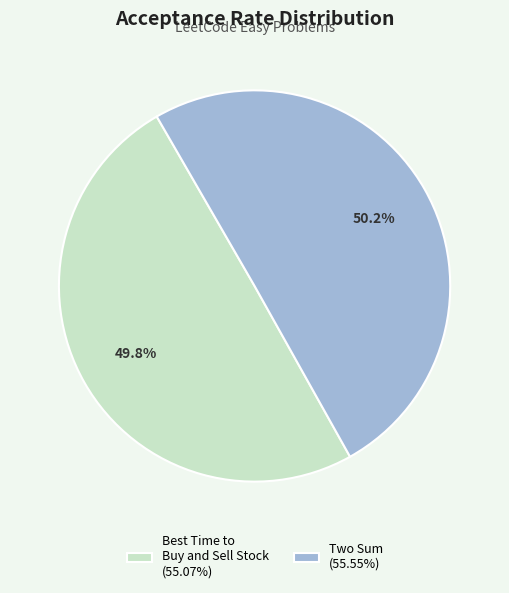

Count the number of slices in the pie.

2